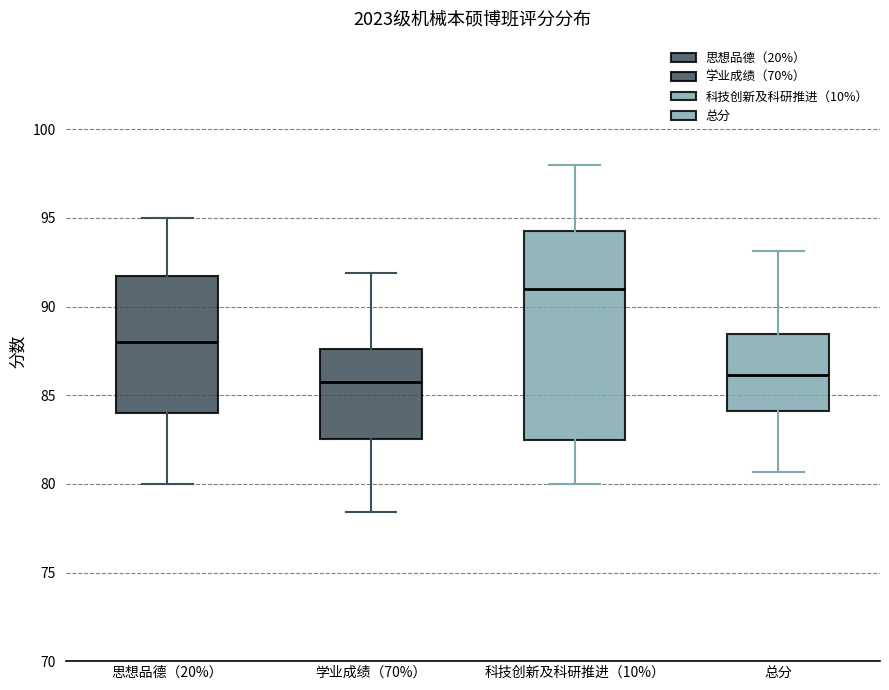

Reading left to right, transcribe this box plot: for each box, give where its median line is, the range the box spans, and where its two whiskers end, as read against the y-axis. The values are not printed on the chart, so give them approximately, as read against the axis.

思想品德（20%）: median 88.0, box 84.0 to 92.0, whiskers 80.0 to 95.0
学业成绩（70%）: median 86.0, box 82.5 to 87.5, whiskers 78.5 to 92.0
科技创新及科研推进（10%）: median 91.0, box 82.5 to 94.5, whiskers 80.0 to 98.0
总分: median 86.0, box 84.0 to 88.5, whiskers 80.5 to 93.0